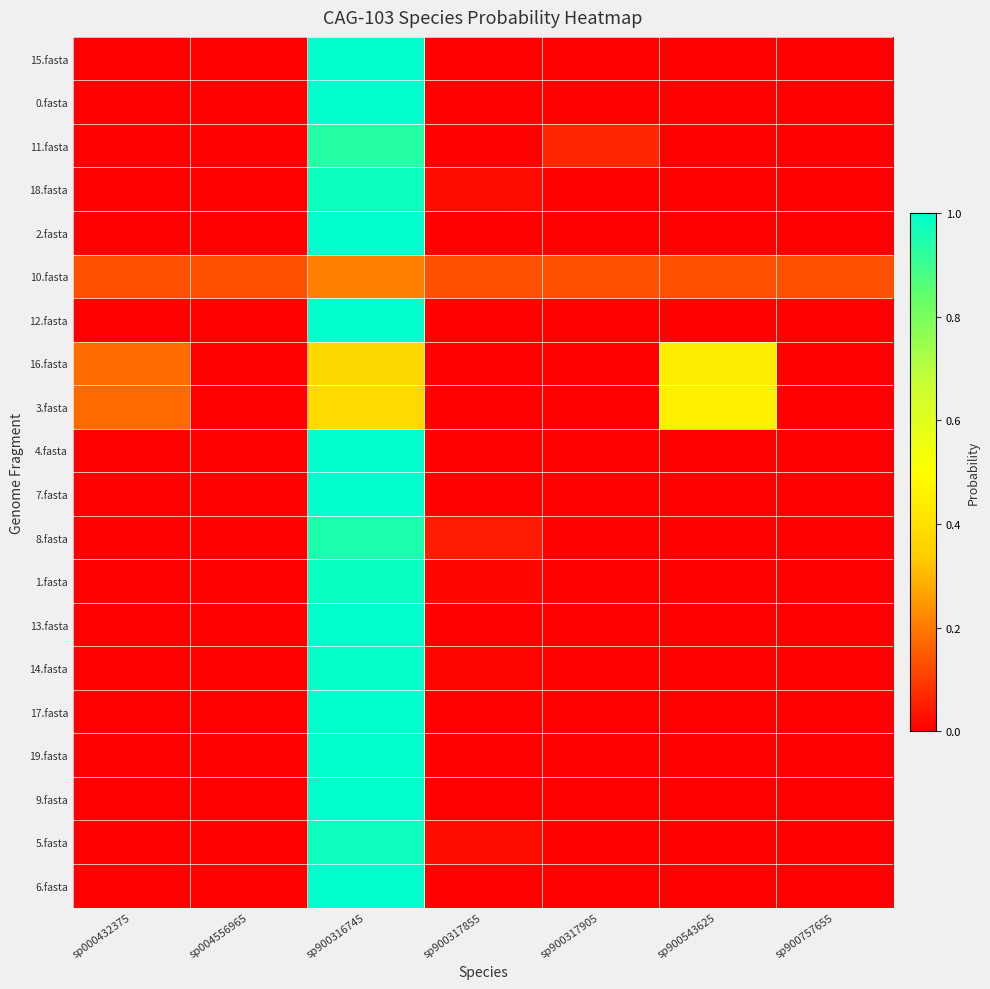

How many series are shown in this chart?

20